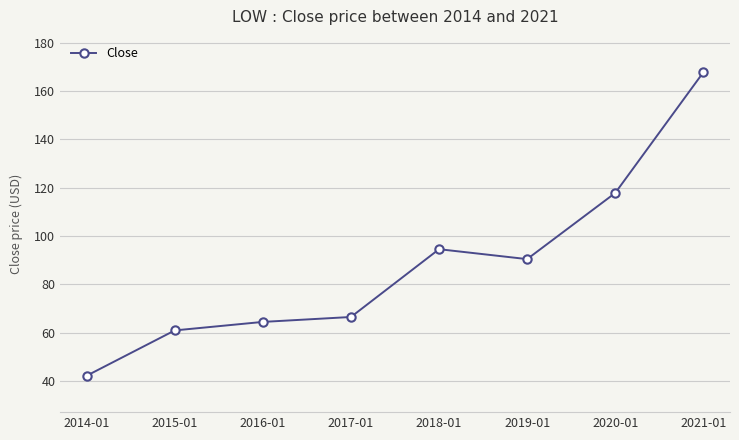

True or false: the data has more than 1 interior local peaks.

False